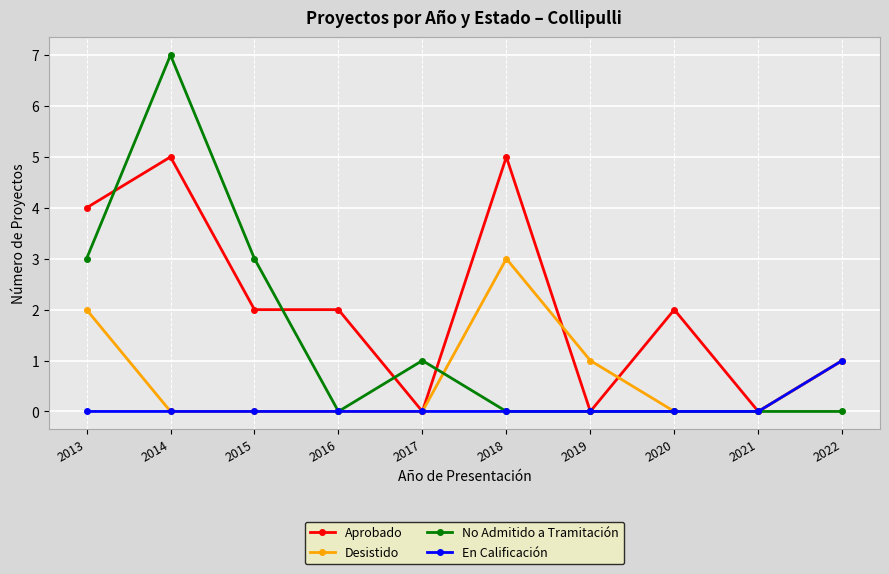

Rank the series at 2013 from highest to lowest value.

Aprobado, No Admitido a Tramitación, Desistido, En Calificación